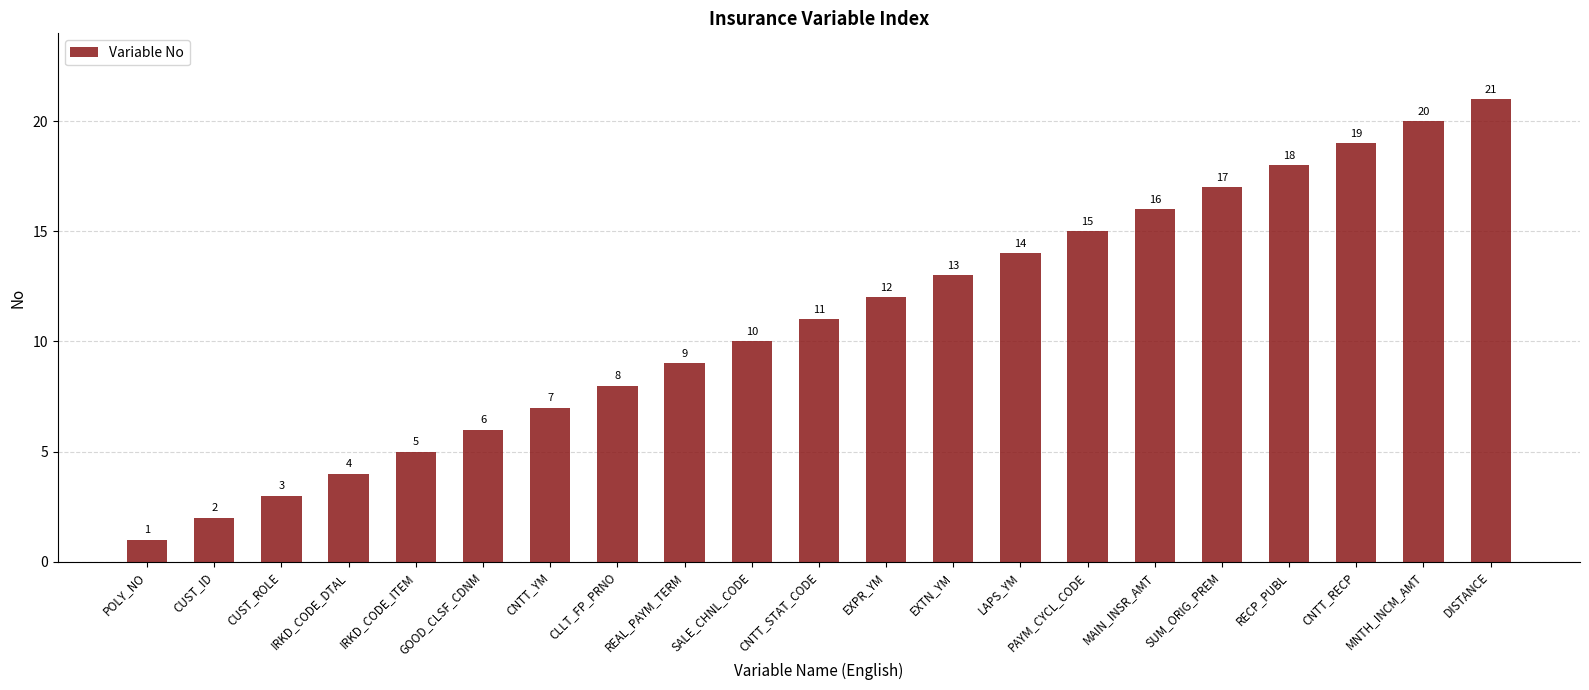

What is the difference between the second highest and minimum values?

19